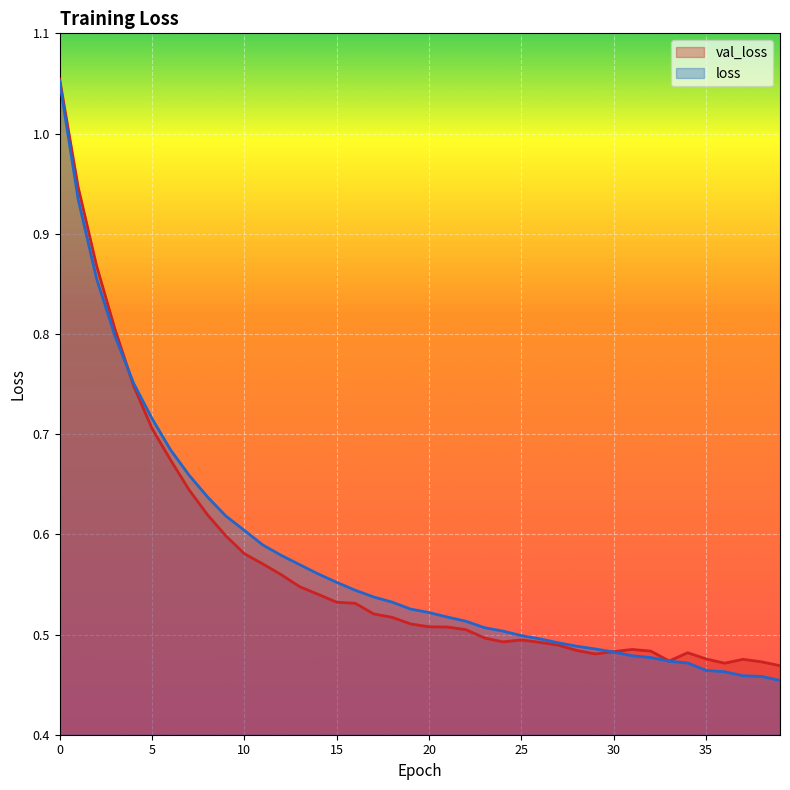

What are all the series names shown in the legend?

val_loss, loss